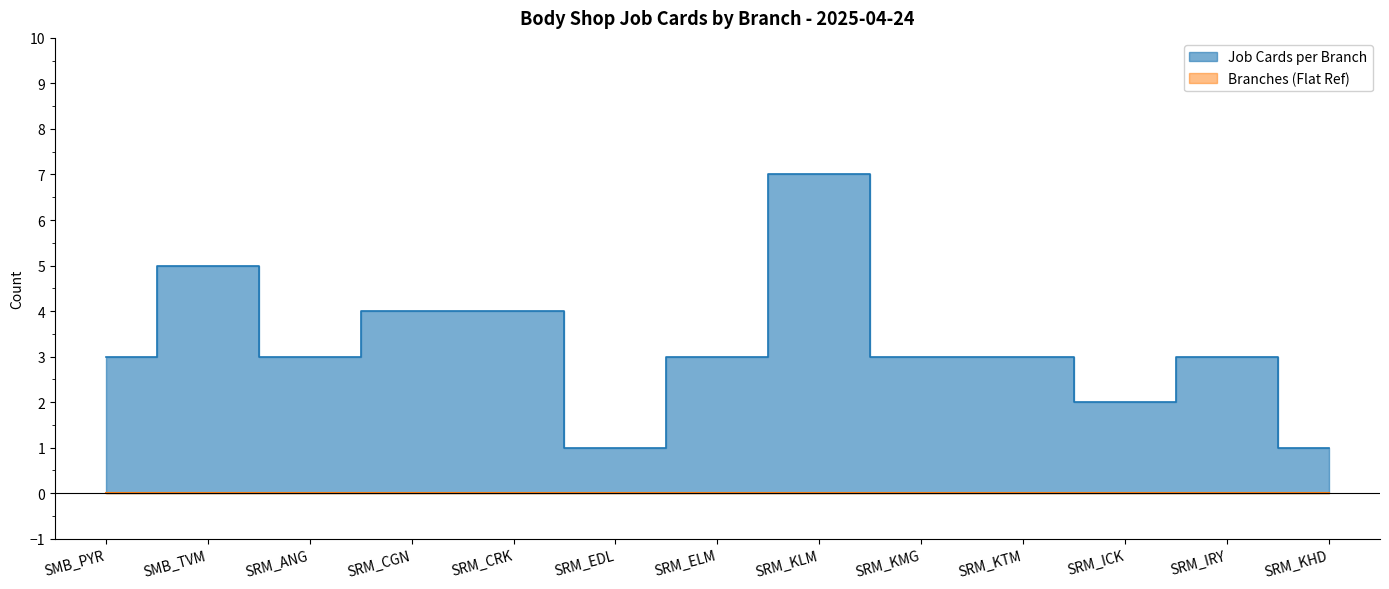

Reading left to right, transcribe all the data shown in this chart.

3	5	3	4	4	1	3	7	3	3	2	3	1